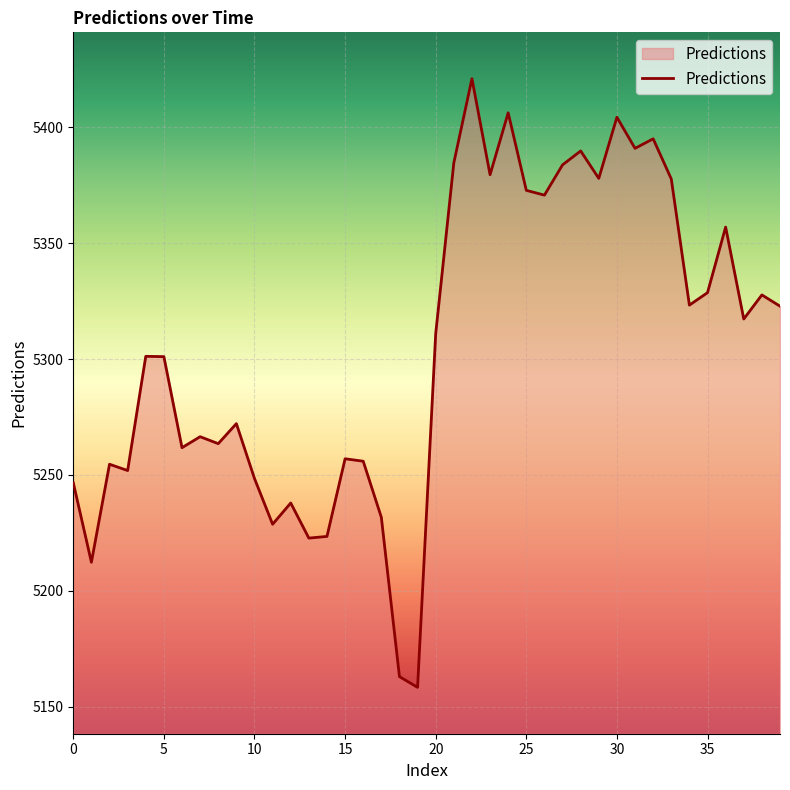

What is the difference between the maximum and minimum values?

262.7